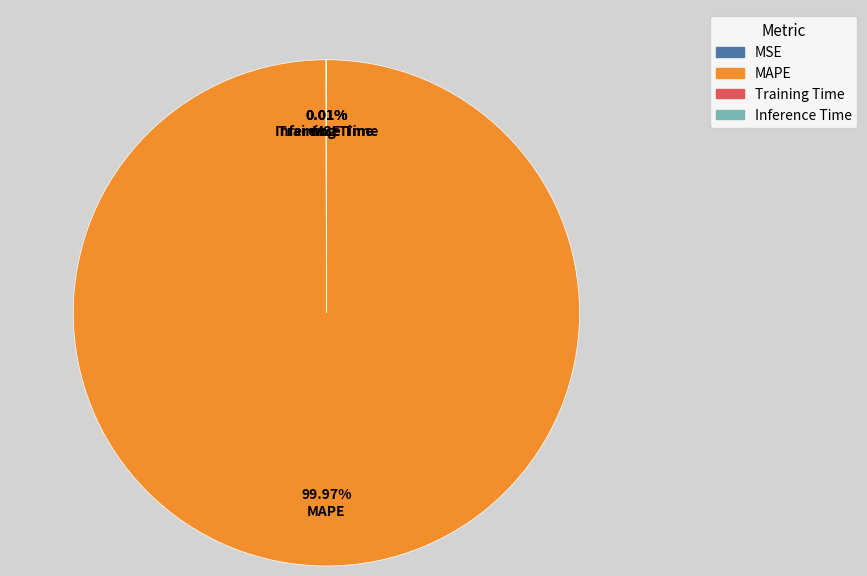

Is there a majority slice in this chart?

Yes